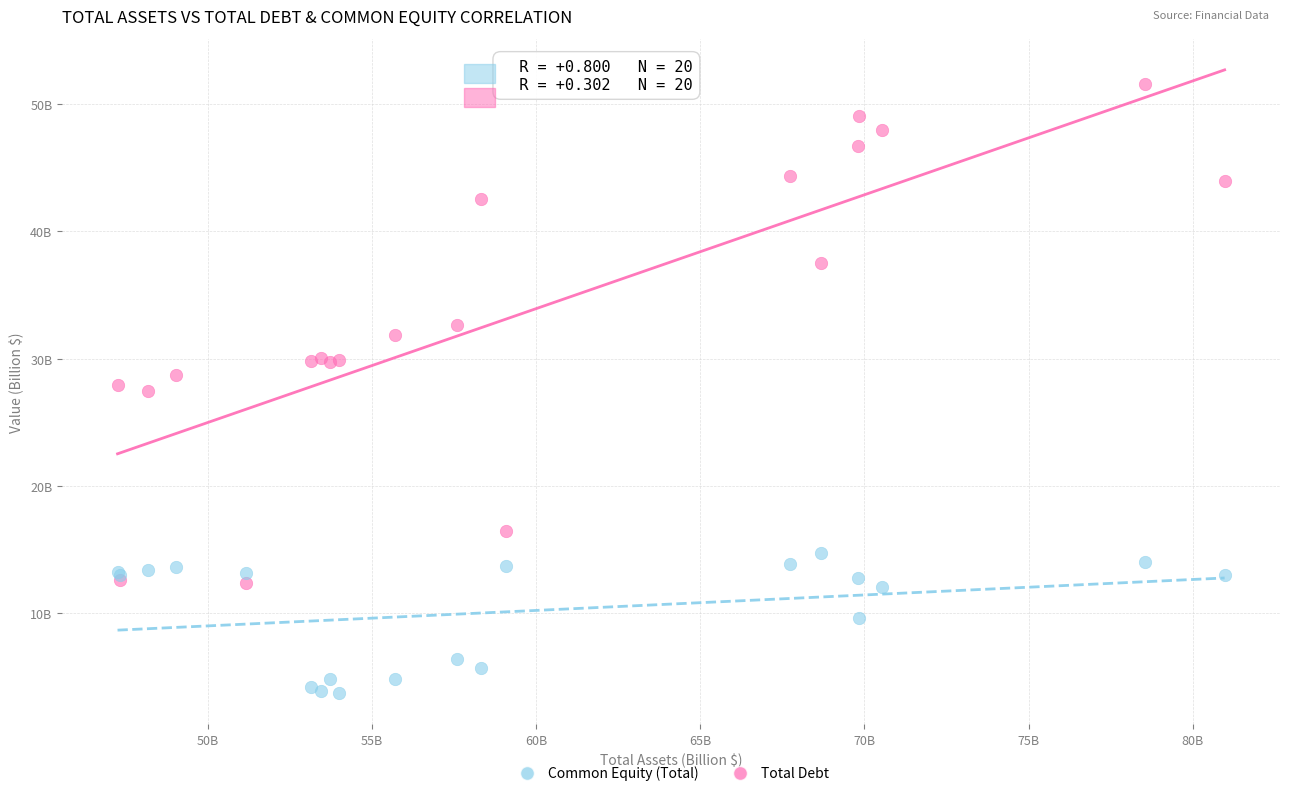

Which series reaches the maximum Y coordinate?

Total Debt